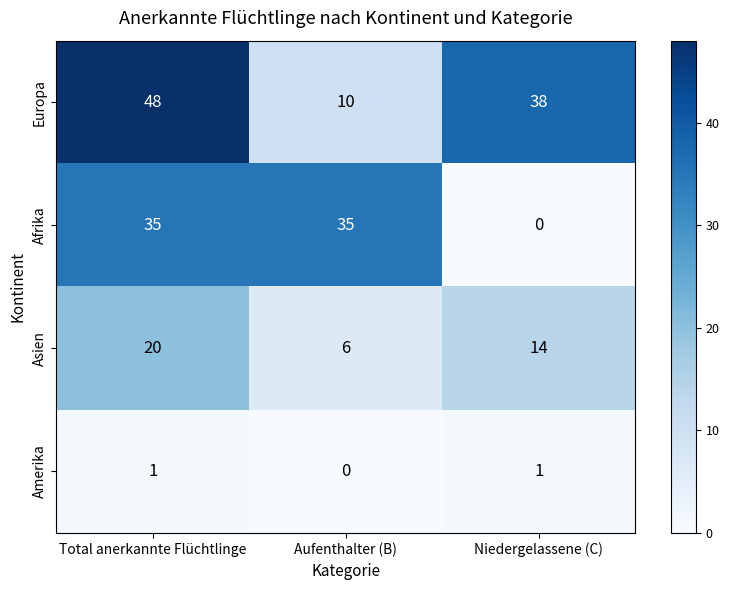

Which series changed the most between Total anerkannte Flüchtlinge and Niedergelassene (C)?

Afrika